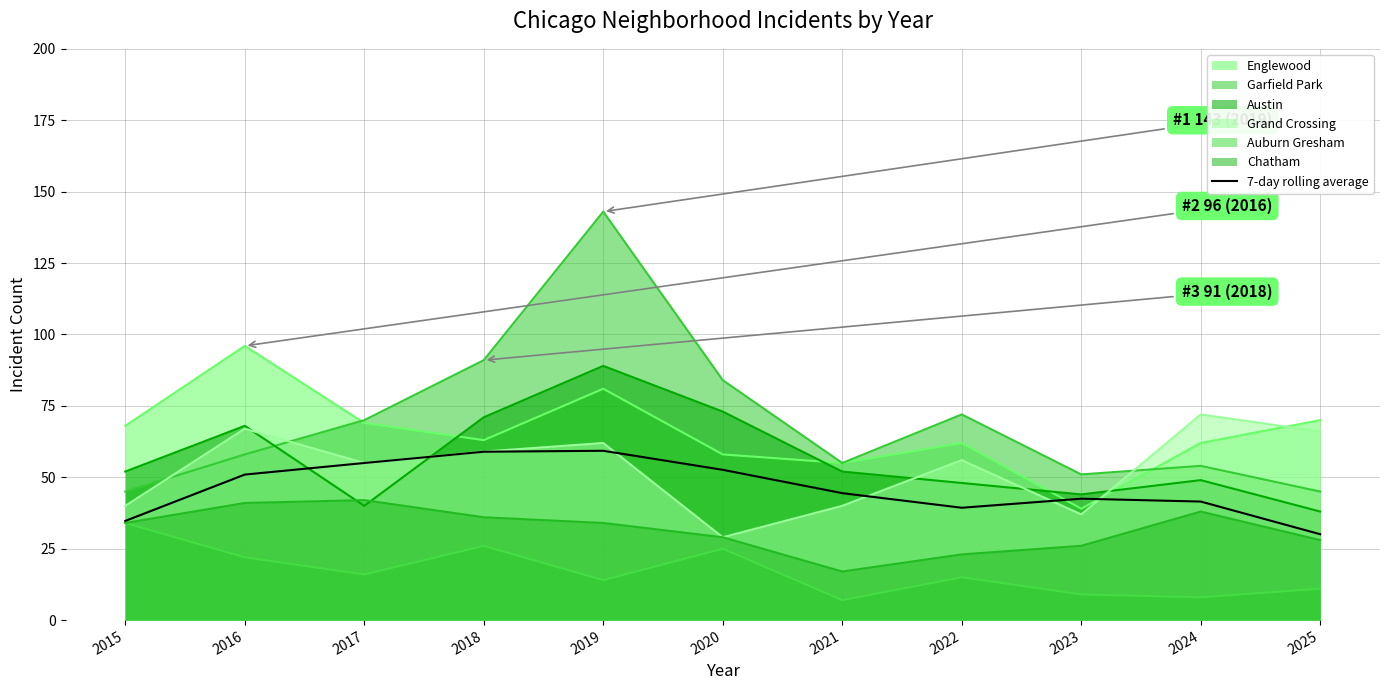

Reading left to right, list all the values displayed in this chart.

2015=34.7	2016=50.9	2017=55.0	2018=58.9	2019=59.3	2020=52.6	2021=44.4	2022=39.3	2023=42.5	2024=41.5	2025=30.1